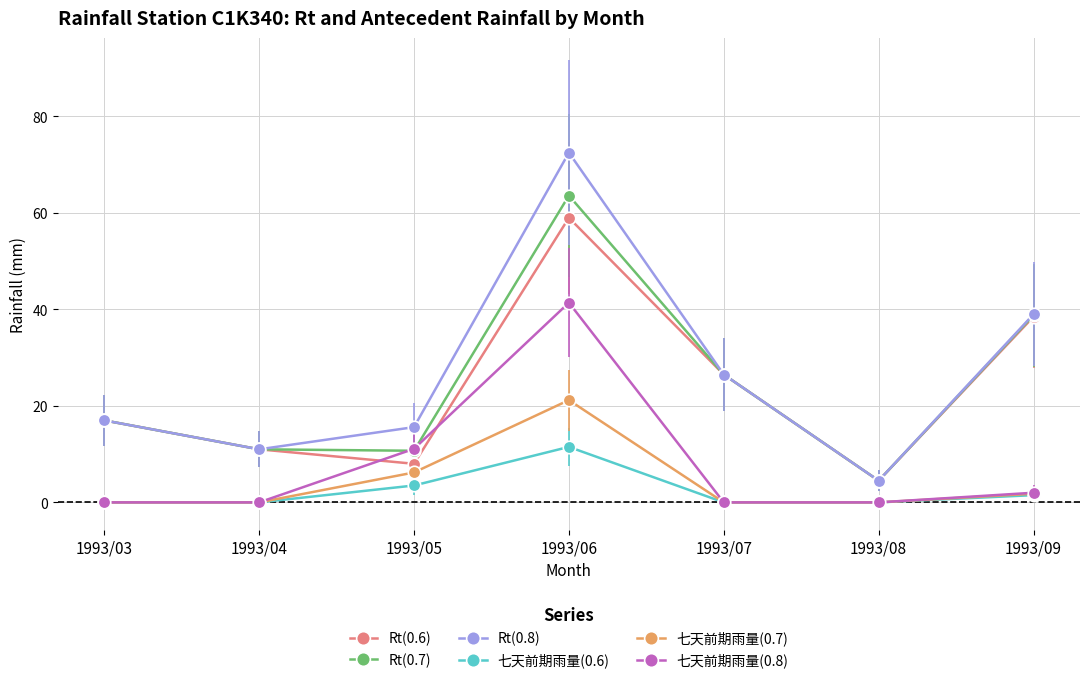

Which series has the largest range (max minus min)?

Rt(0.8)